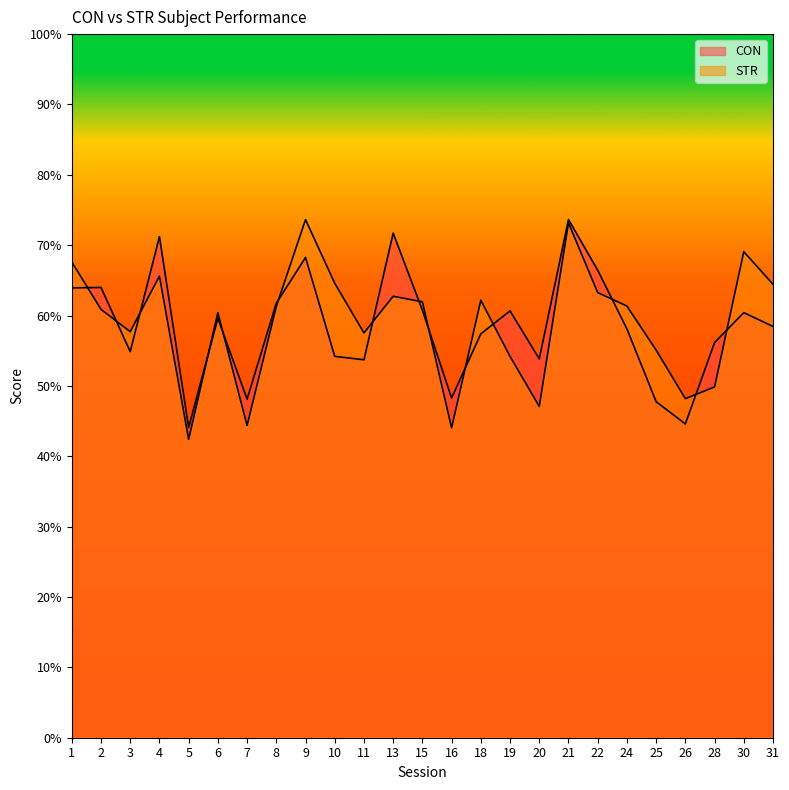

How many series are shown in this chart?

2